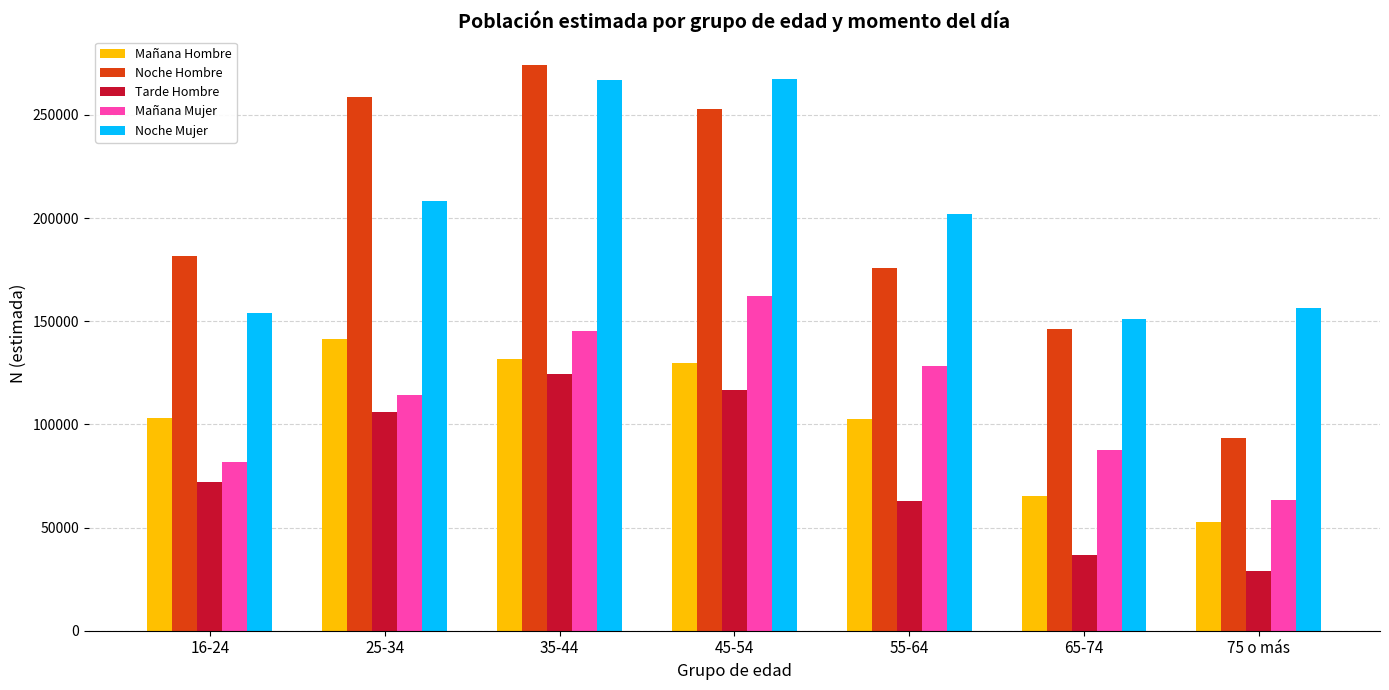

Count the number of categories in the chart.

7